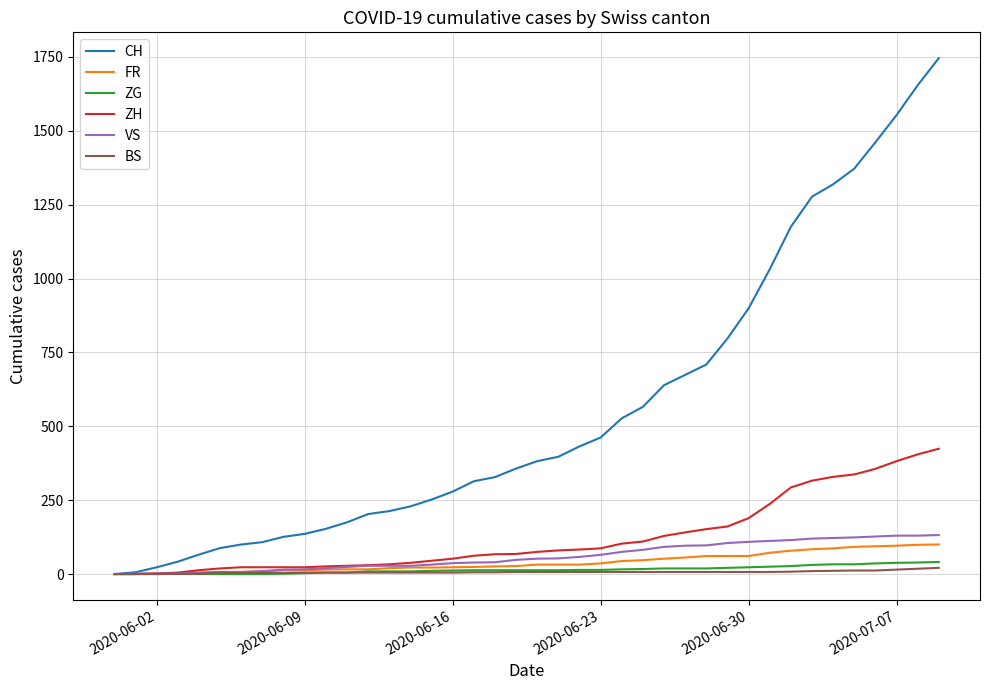

What is the maximum value for ZG?

41